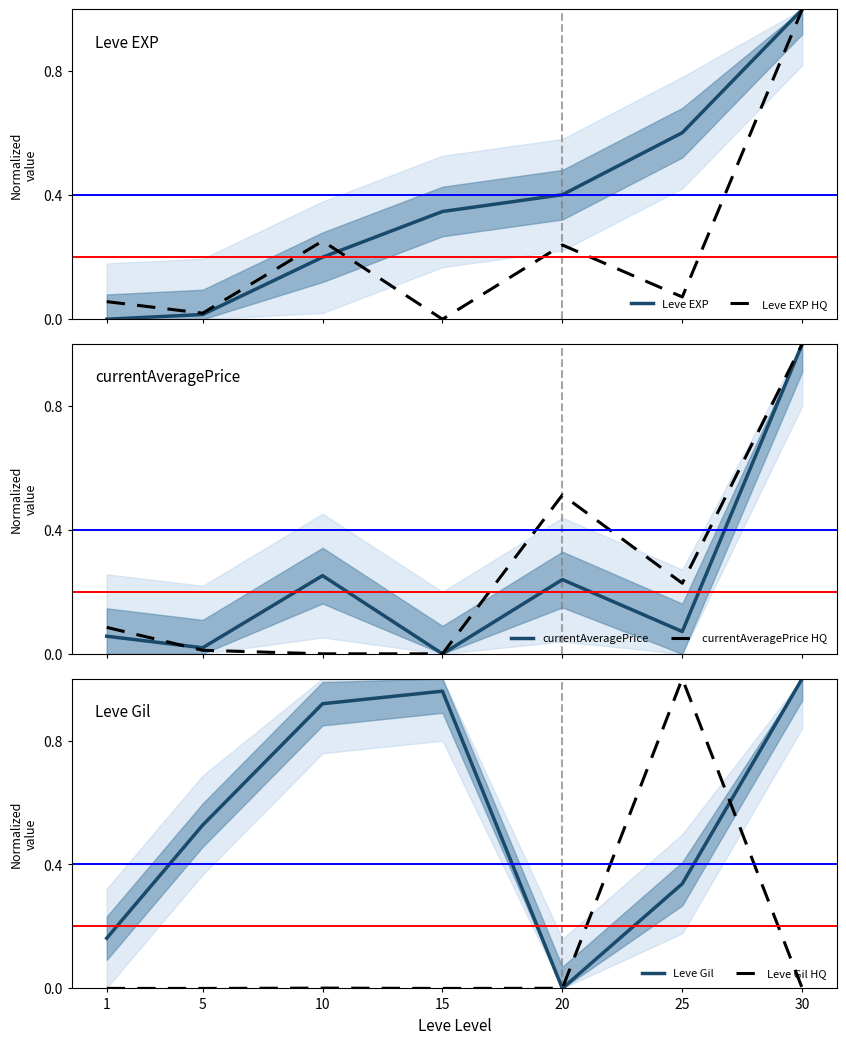

In Leve Gil, how many points are higher than both neighbors (excluding endpoints)?

1